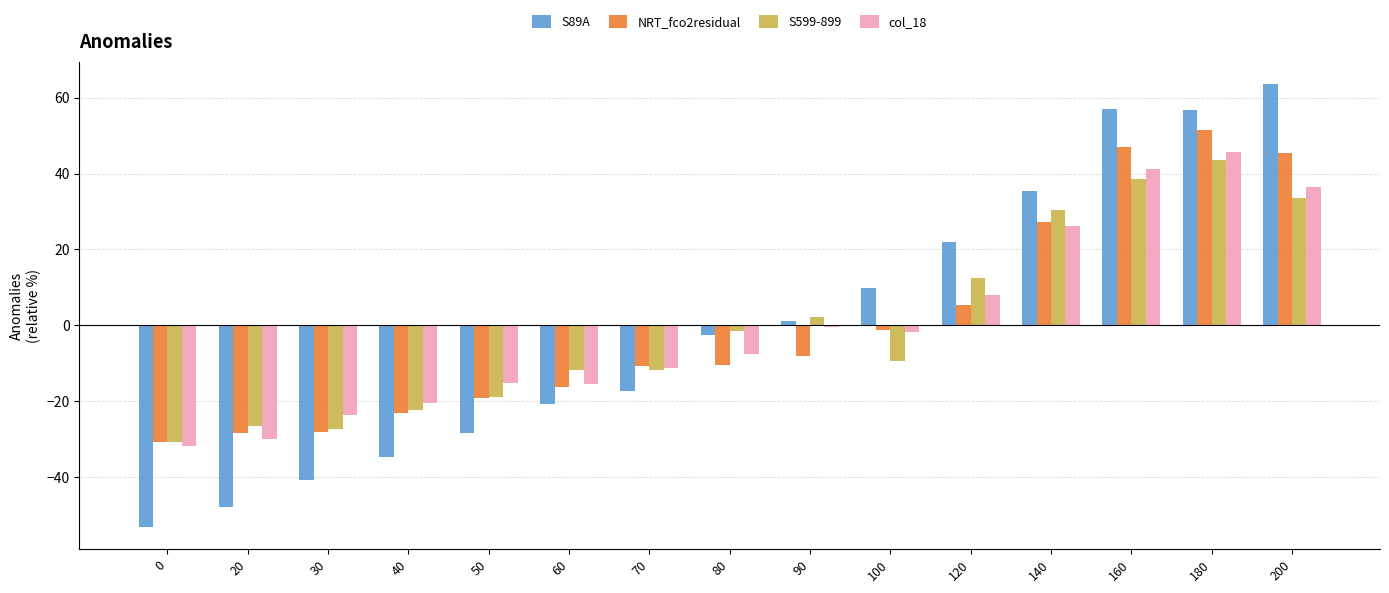

Is it true that NRT_fco2residual equals -48.0 at 30?

False